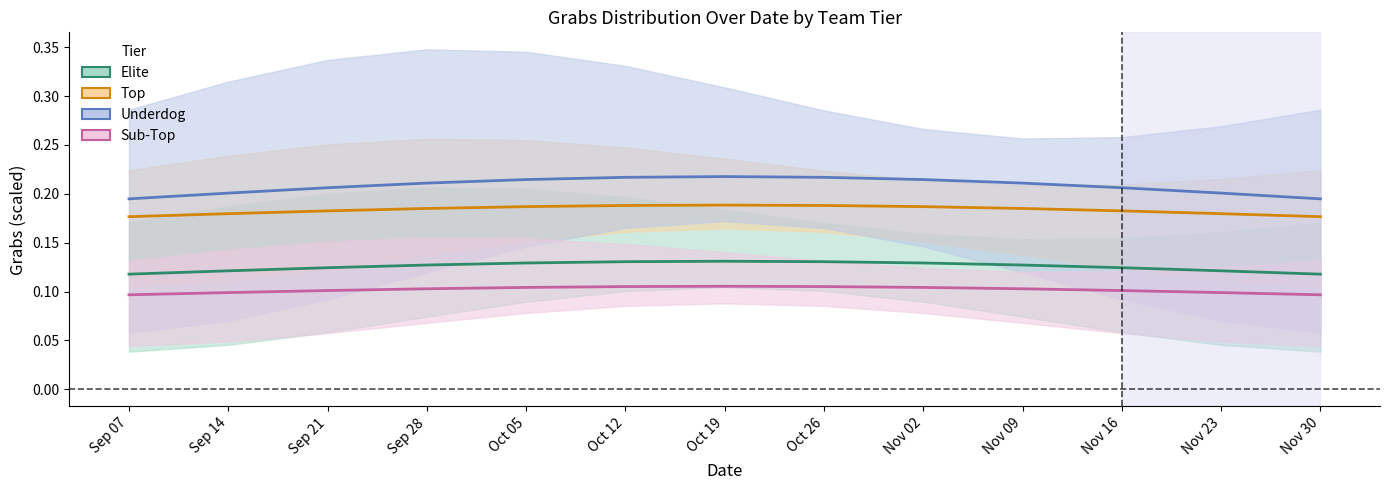

What are all the series names shown in the legend?

Elite, Top, Underdog, Sub-Top